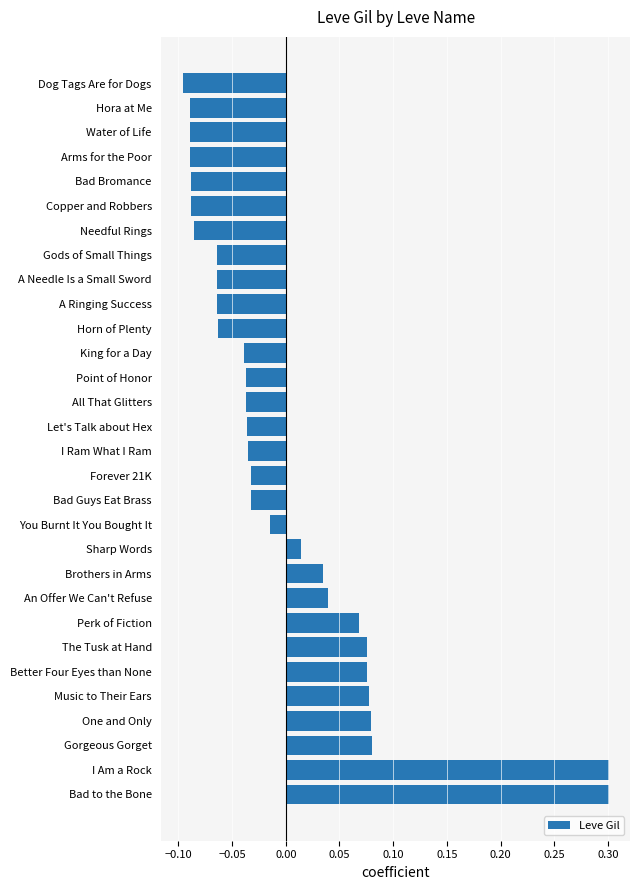

What is the difference between the maximum and minimum values?

0.4